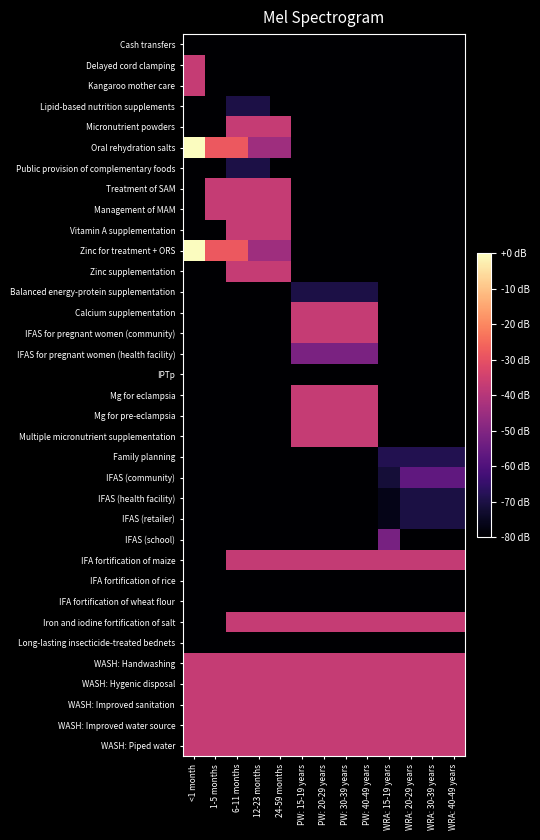

What is the total value across all series at 12-23 months?

-2192.9